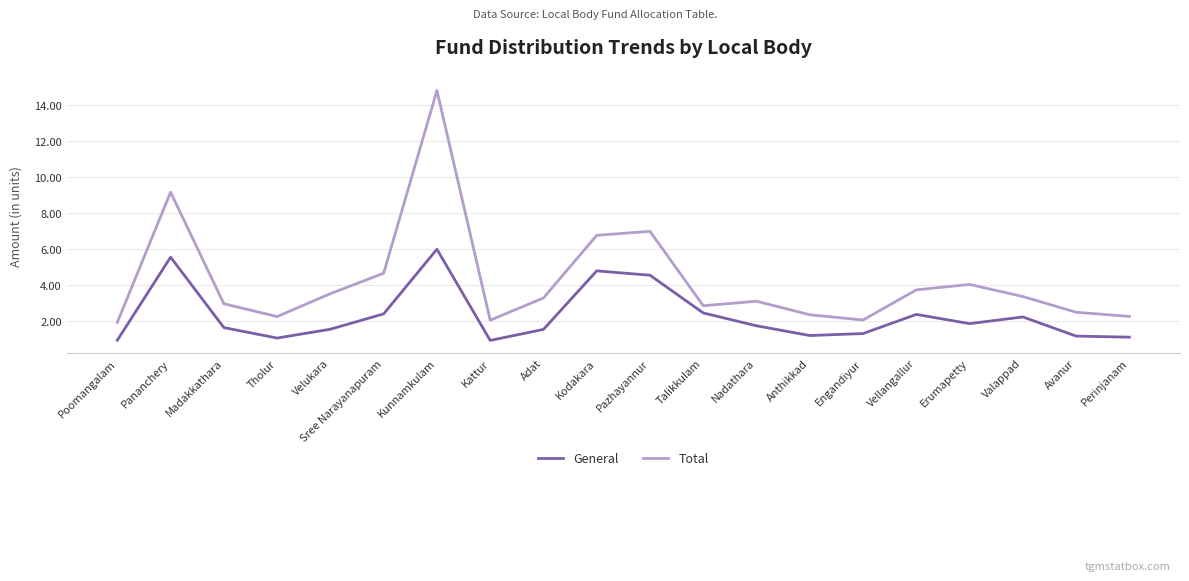

List the series in order of their peak value, highest first.

Total, General